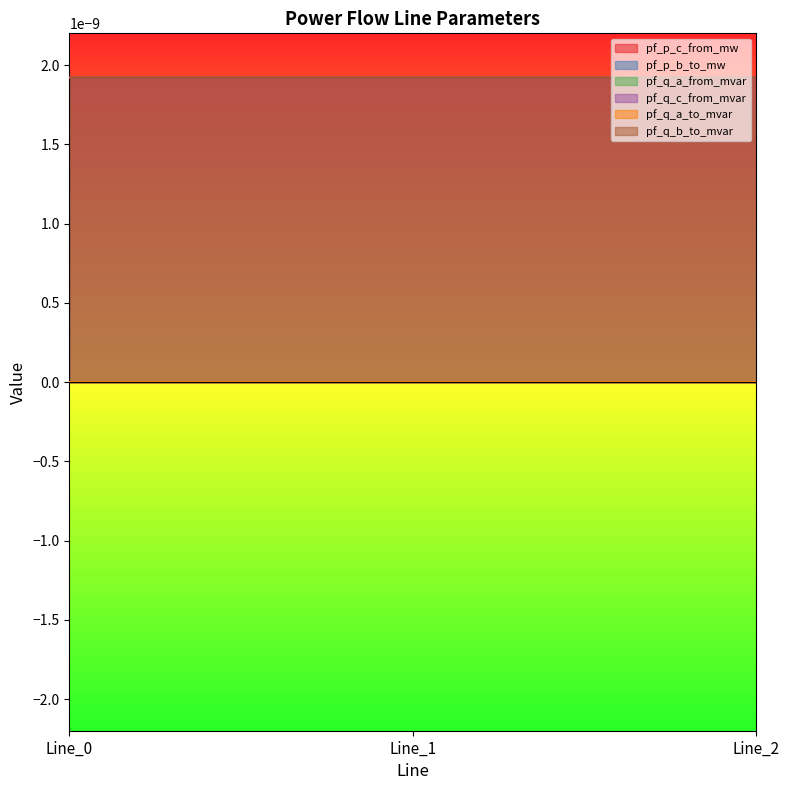

How many distinct data groups are displayed?

6